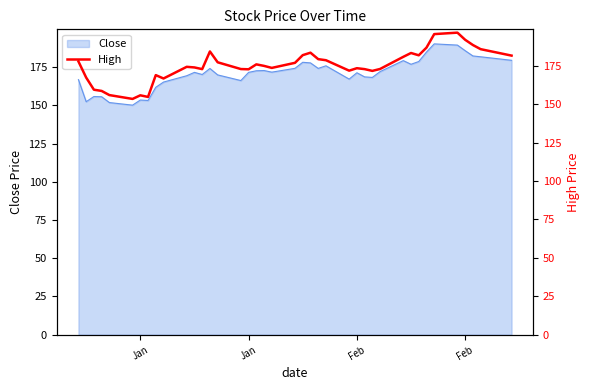

Where is the first local maximum?

Jan